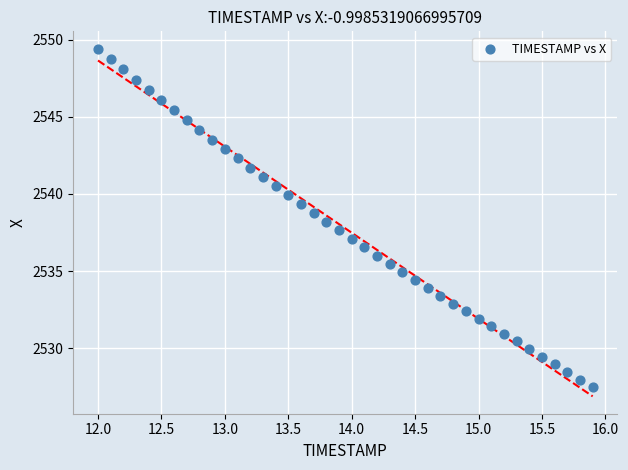

What is the range of X values (max minus min)?

3.9